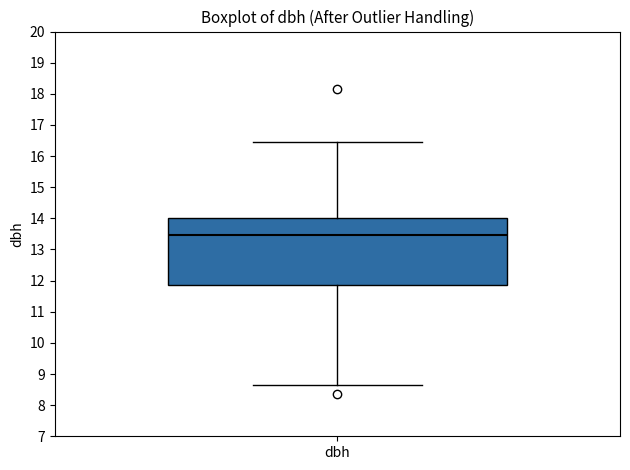

Transcribe this box plot: give where the median line is, the range the box spans, and where the two whiskers end, as read against the y-axis. The values are not printed on the chart, so give them approximately, as read against the axis.

median 13.5, box 11.9 to 14.0, whiskers 8.7 to 16.5